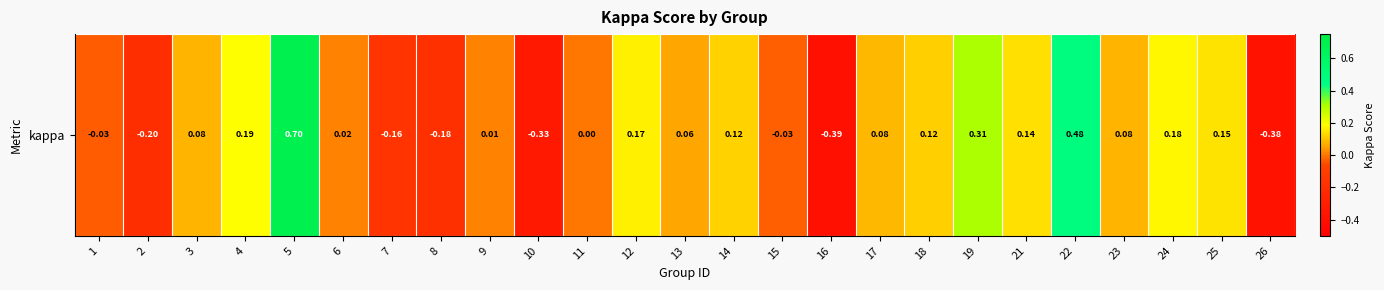

The value at 17 is 0.1. True or false?

False